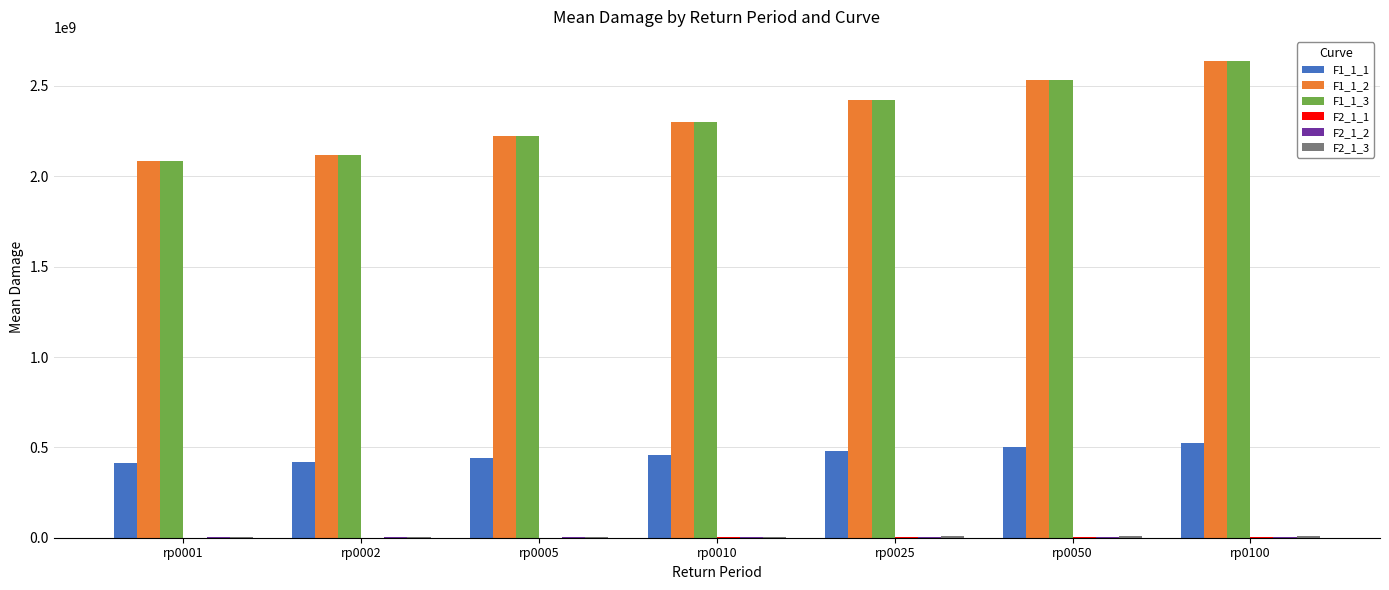

How many series are shown in this chart?

6